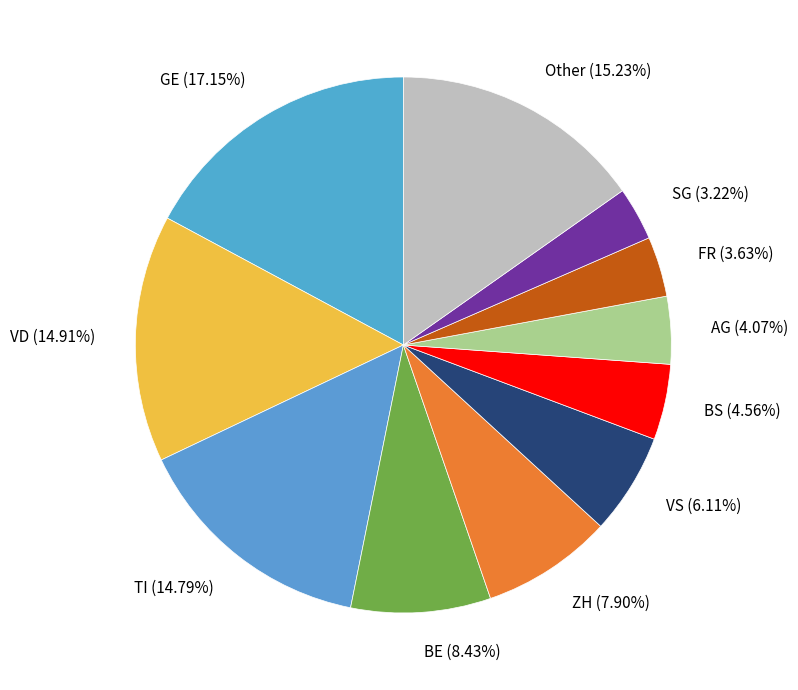

What is the largest slice in the pie chart?

GE (17.15%)